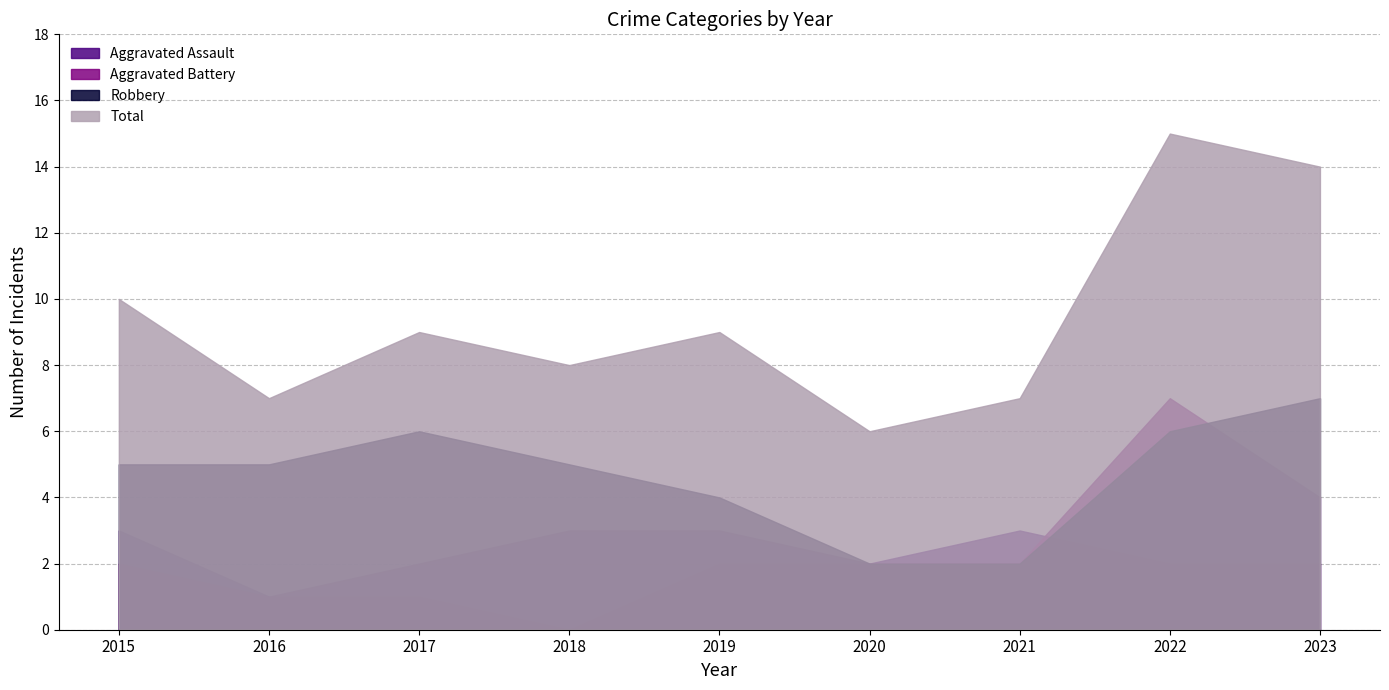

What are all the series names shown in the legend?

Aggravated Assault, Aggravated Battery, Robbery, Total